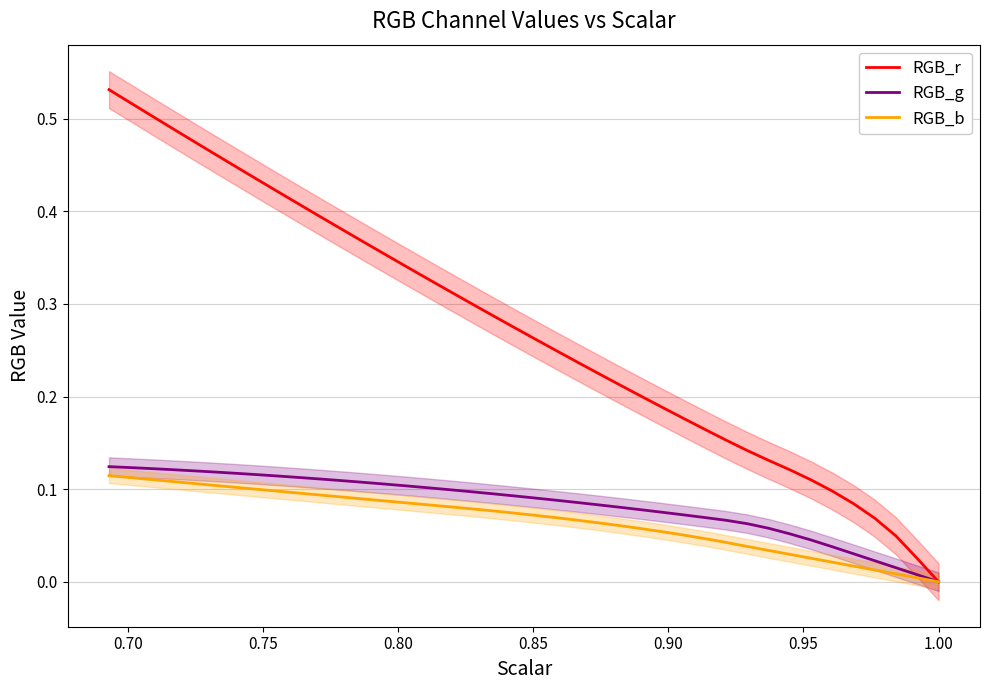

How many distinct data groups are displayed?

3